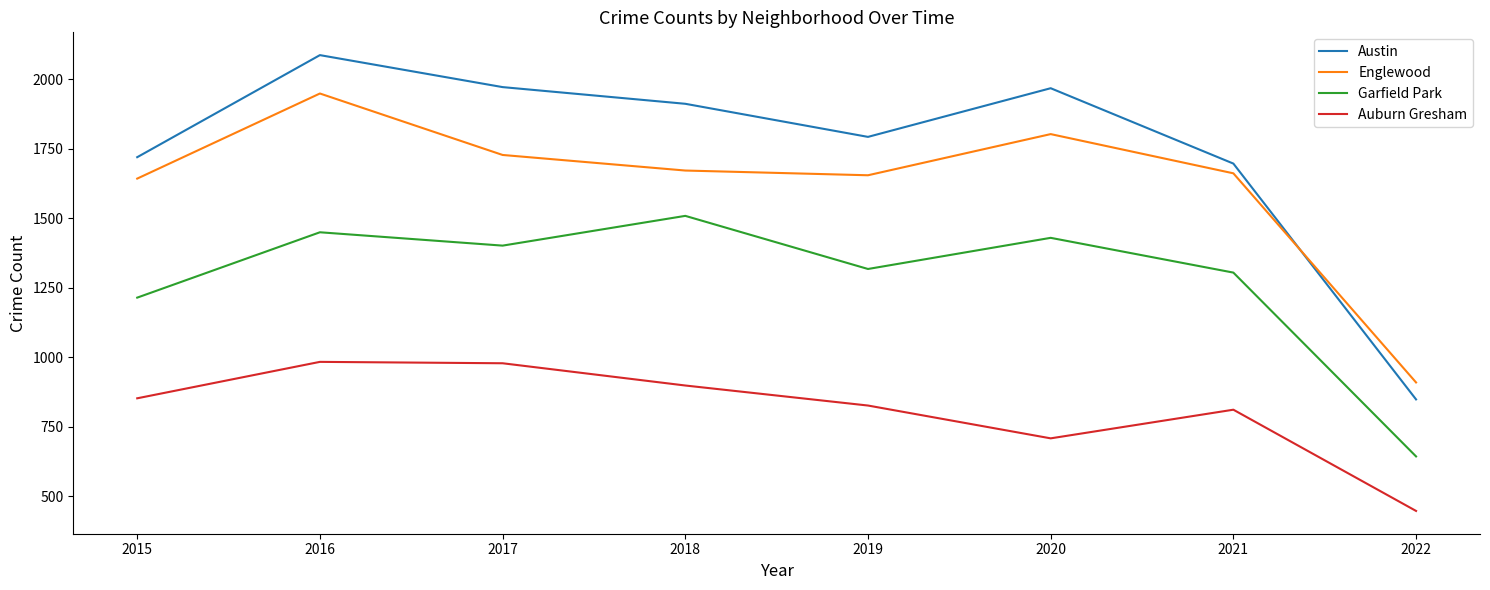

True or false: Garfield Park and Auburn Gresham cross at least once.

False